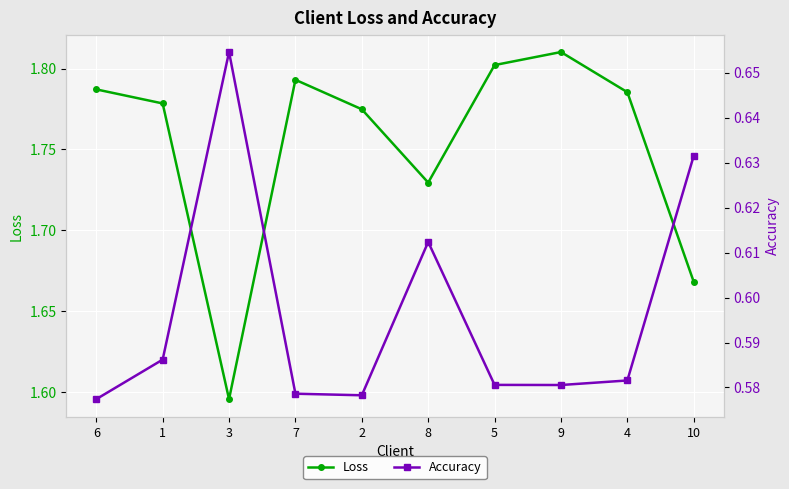

At which category does the chart reach its minimum across all series?

6